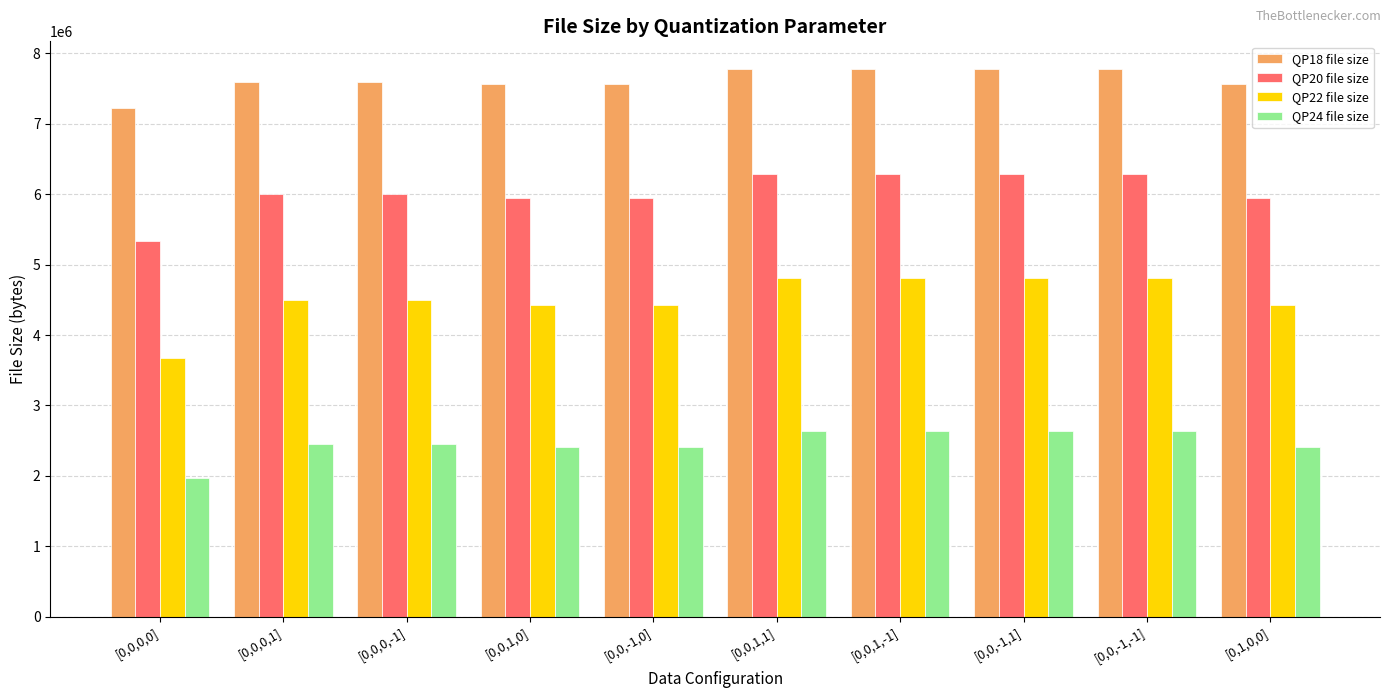

How many distinct data groups are displayed?

4